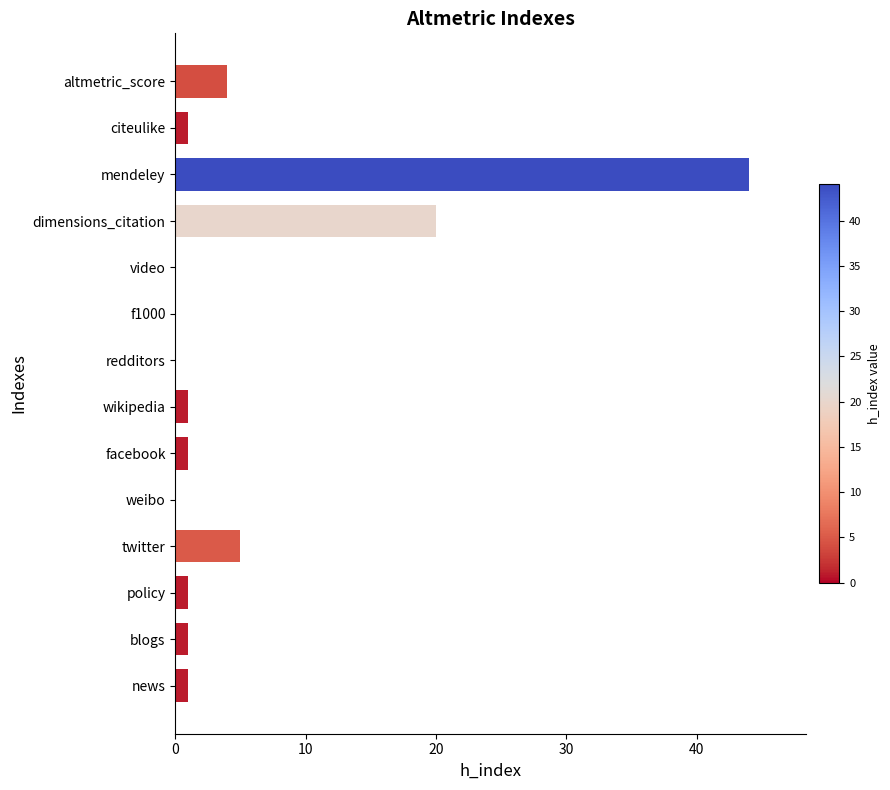

Count the number of data series in this chart.

1